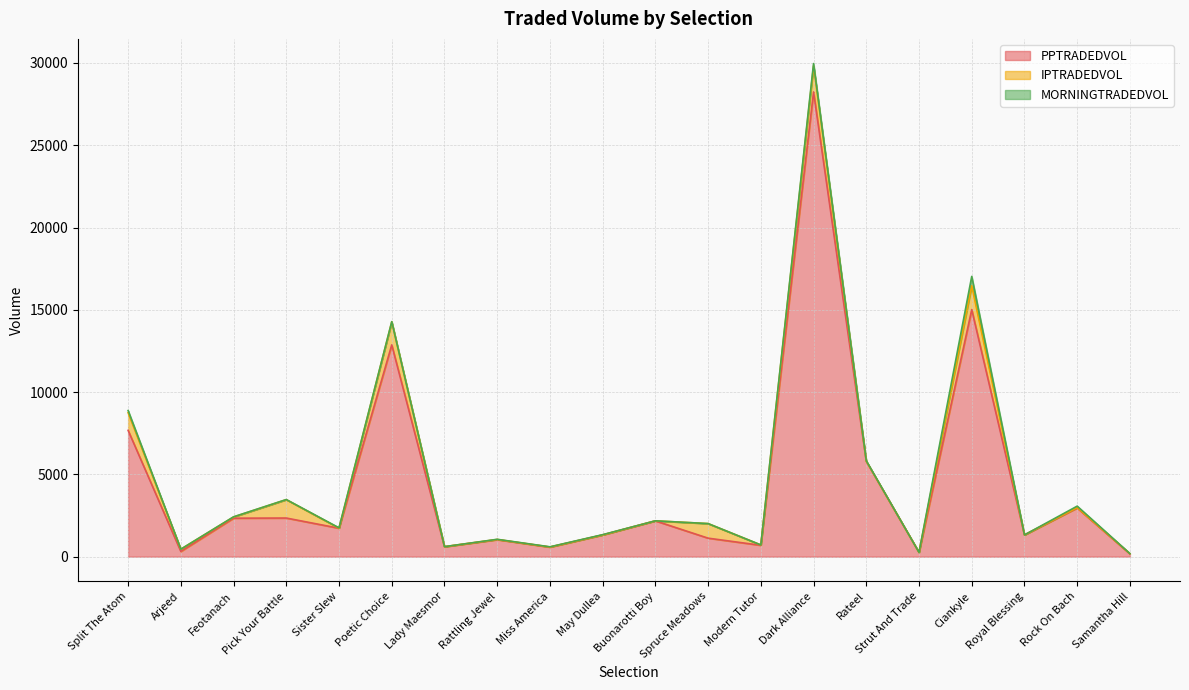

True or false: PPTRADEDVOL and IPTRADEDVOL intersect in this chart.

False